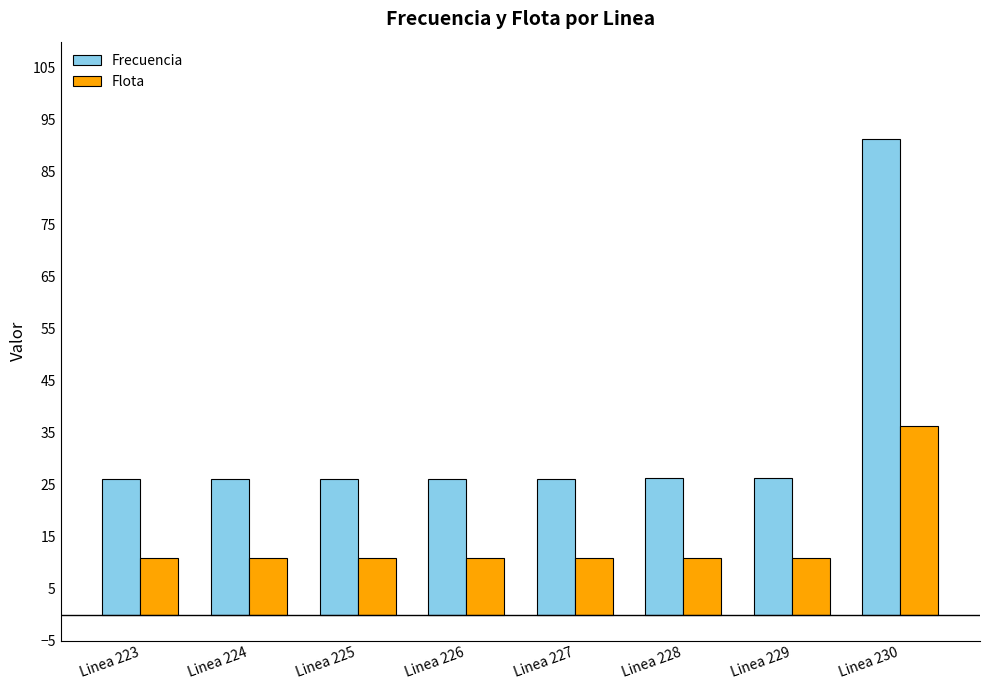

What is the spread (max minus min) of values at Linea 226?

15.2